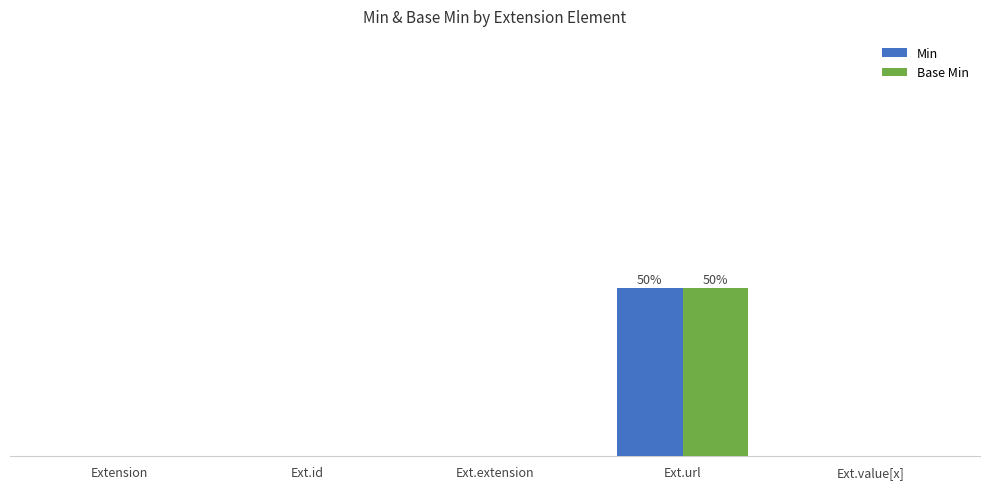

Reading left to right, list all the values displayed in this chart.

Min: Extension=0	Ext.id=0	Ext.extension=0	Ext.url=1	Ext.value[x]=0
Base Min: Extension=0	Ext.id=0	Ext.extension=0	Ext.url=1	Ext.value[x]=0